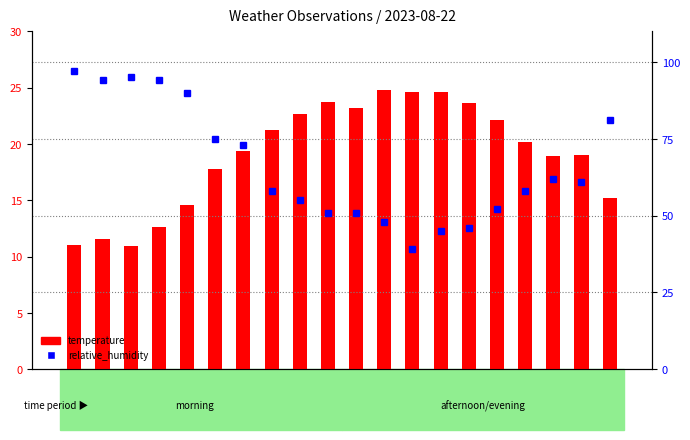

Read the relative_humidity value at 17:00.

45.0